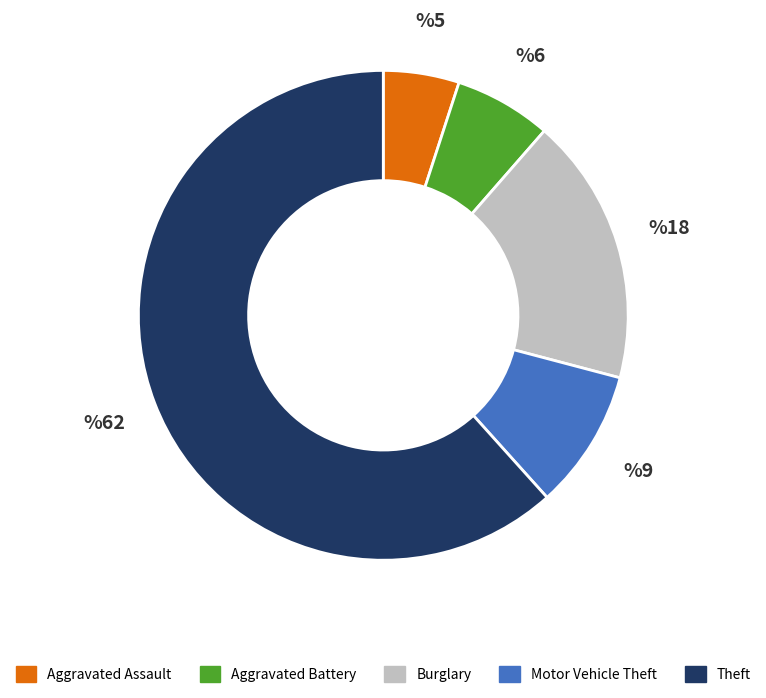

How many slices are in this pie chart?

5